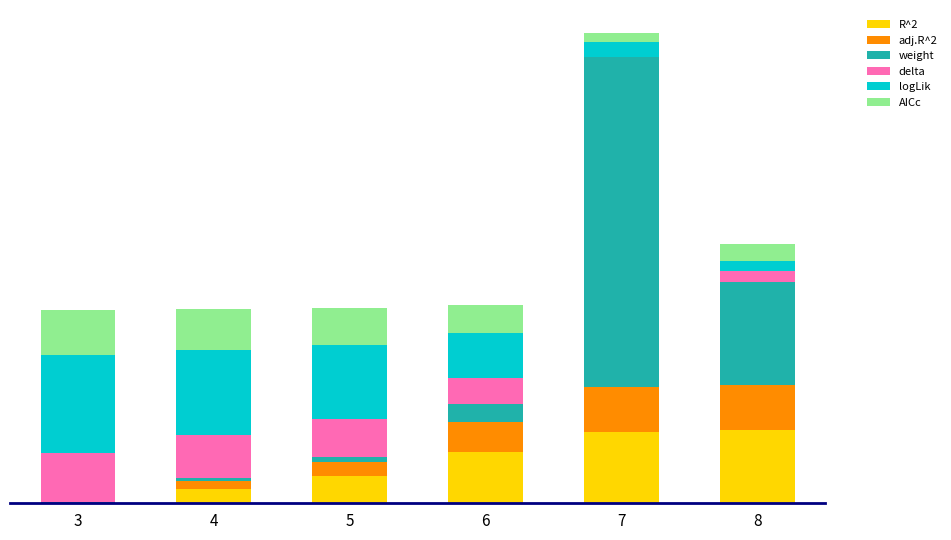

Which has a higher value, 8 or 3?

8